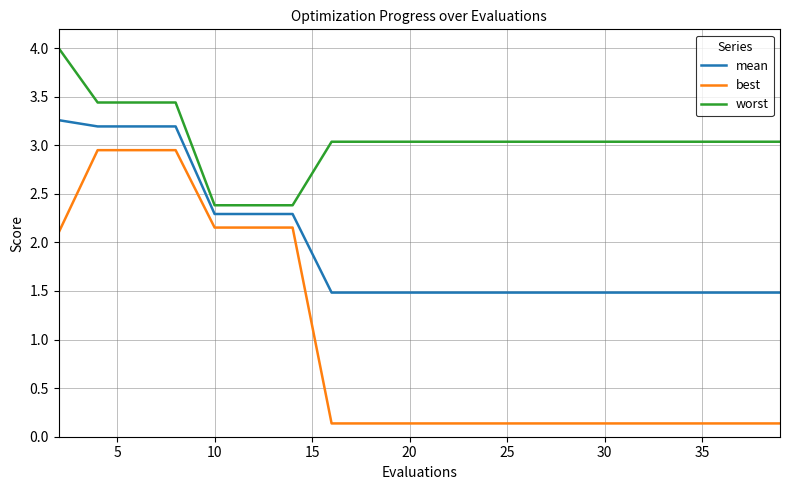

Rank the series by their average value, from lowest to highest.

best, mean, worst